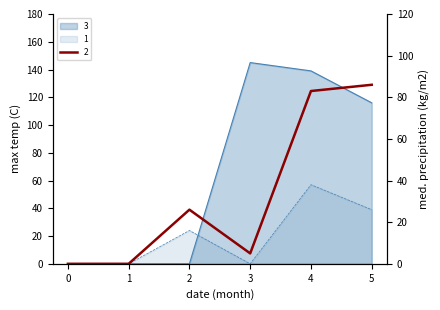

Count the number of data series in this chart.

3